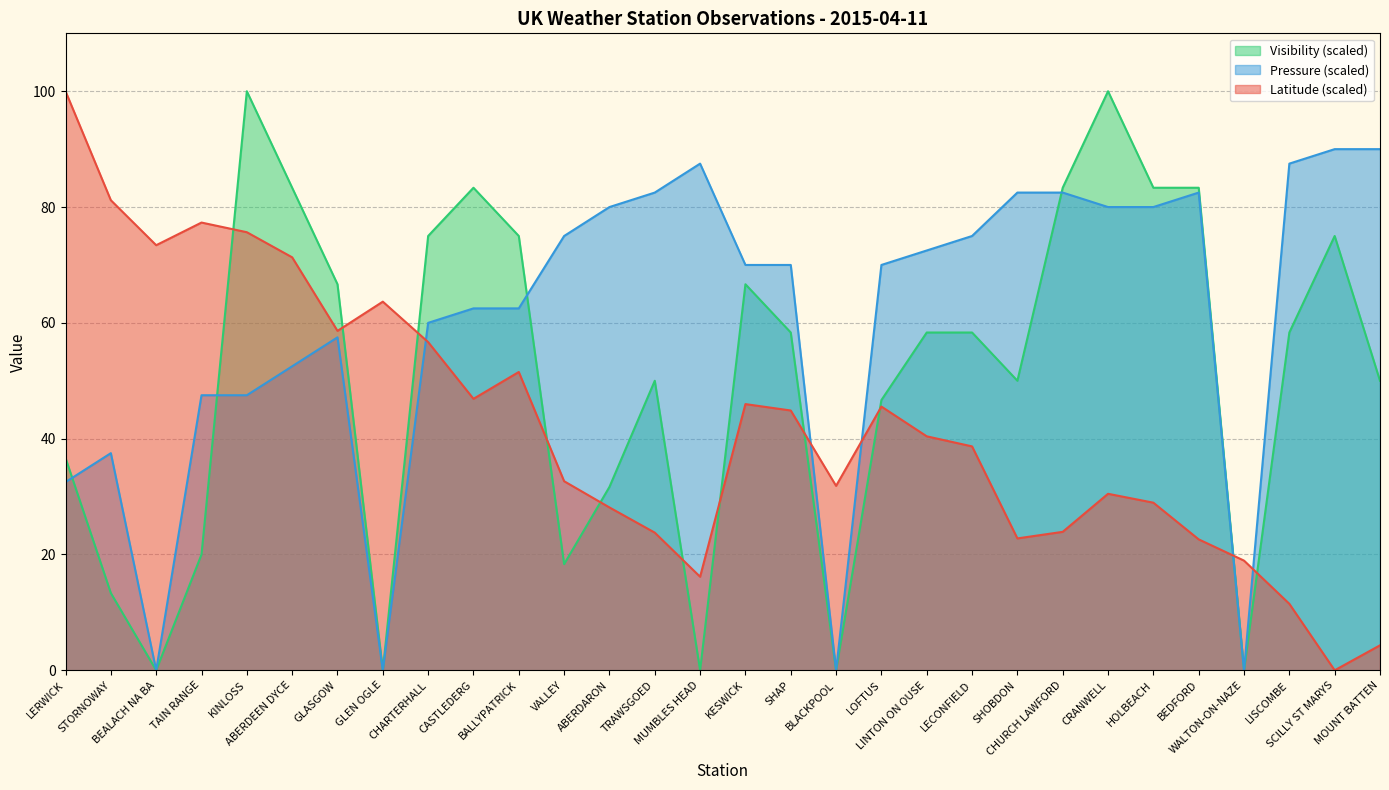

What is the label of the 24th point from the left?

CRANWELL